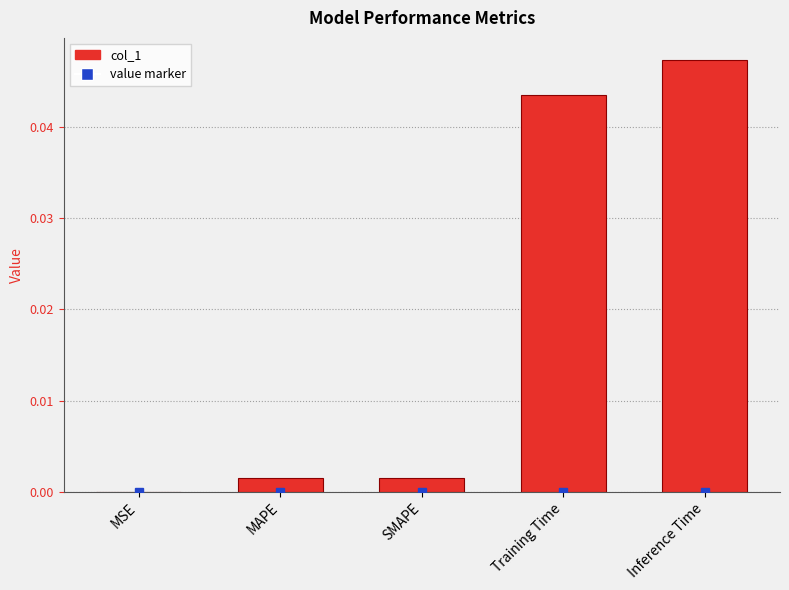

Which label corresponds to the largest value in the chart?

Inference Time